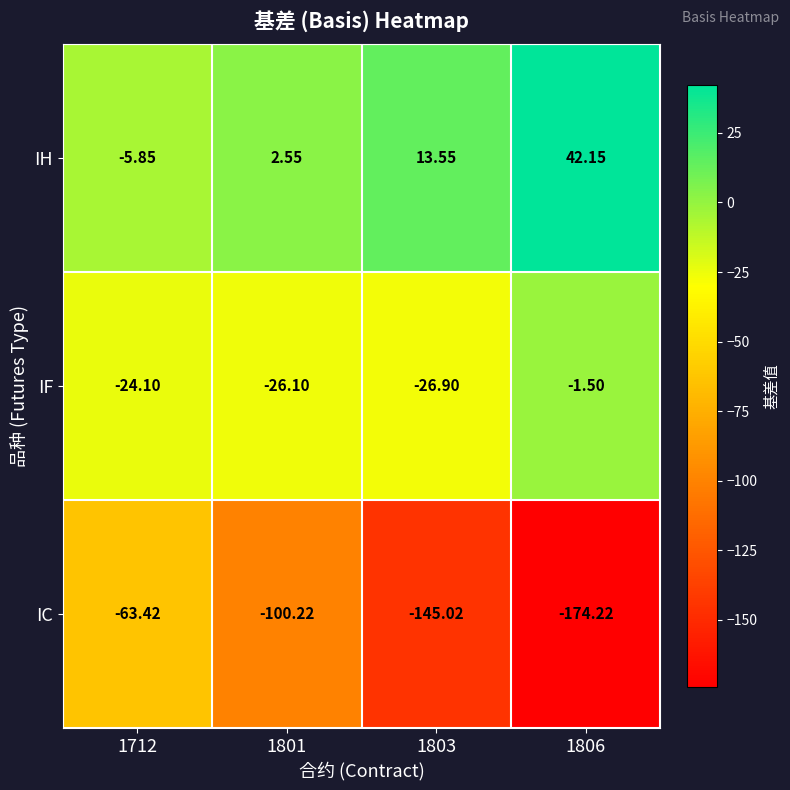

Is the value of IF at 1806 greater than the value of IC at 1801?

Yes